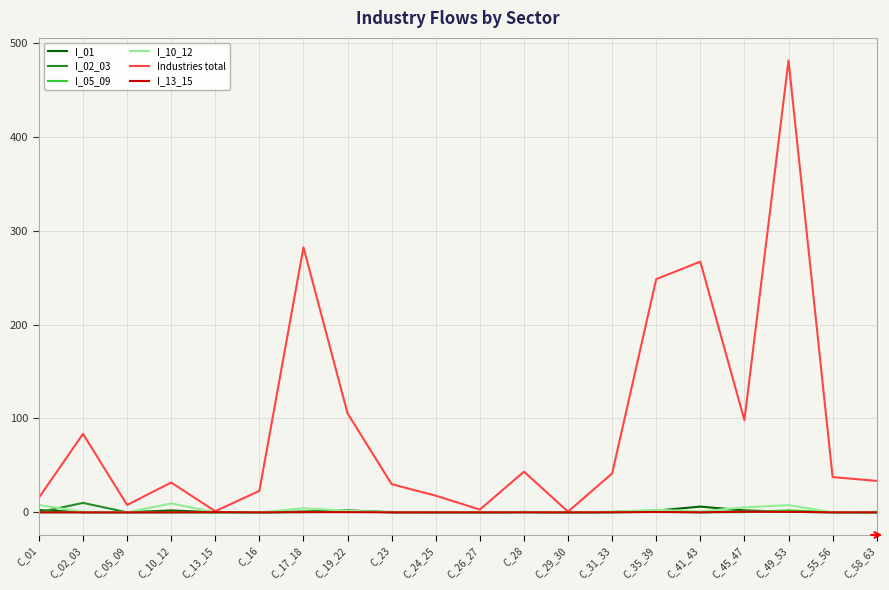

In I_13_15, how many points are higher than both neighbors (excluding endpoints)?

5